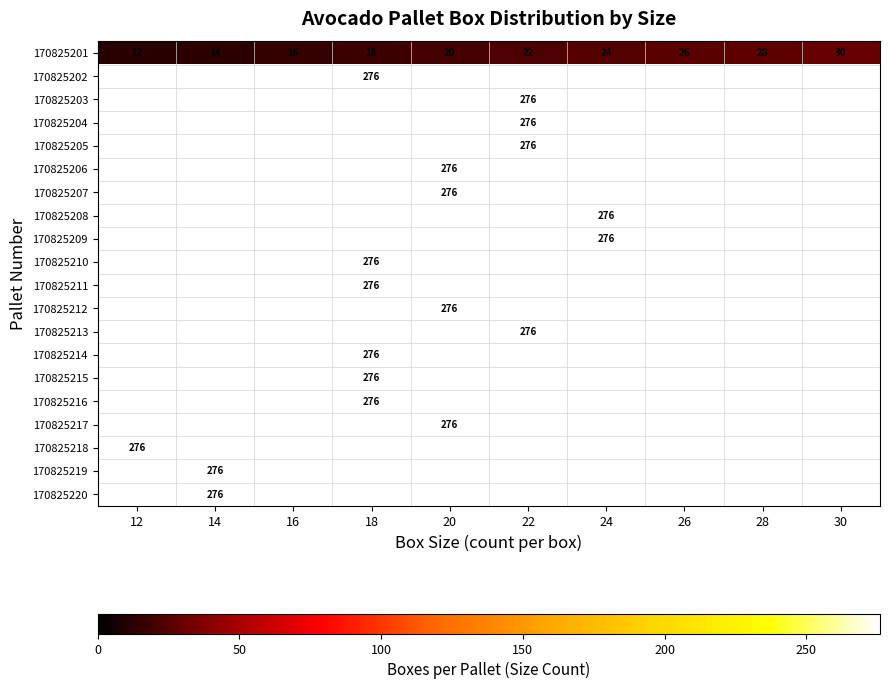

What is the minimum value shown in the chart?

12.0